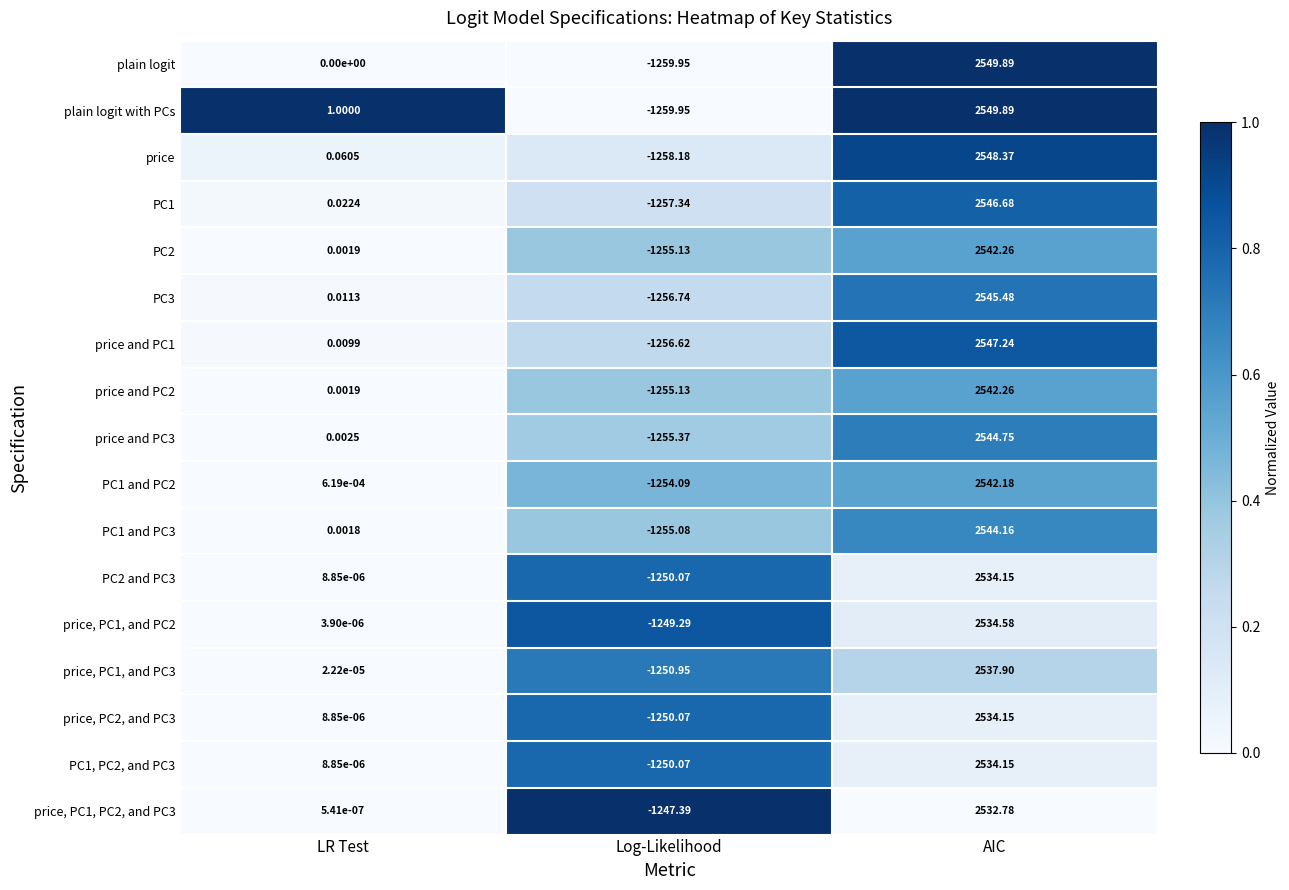

At which category is the sum across all series the highest?

AIC